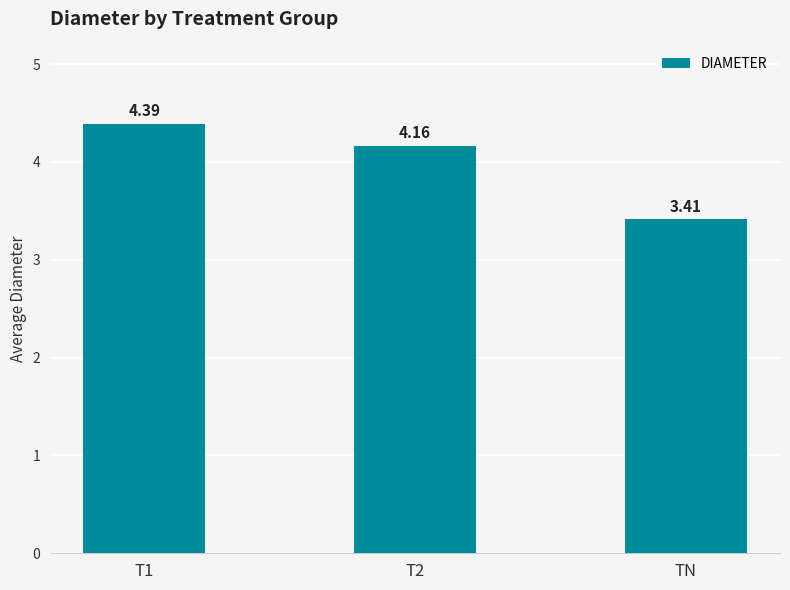

What is the label of the 1st bar from the right?

TN